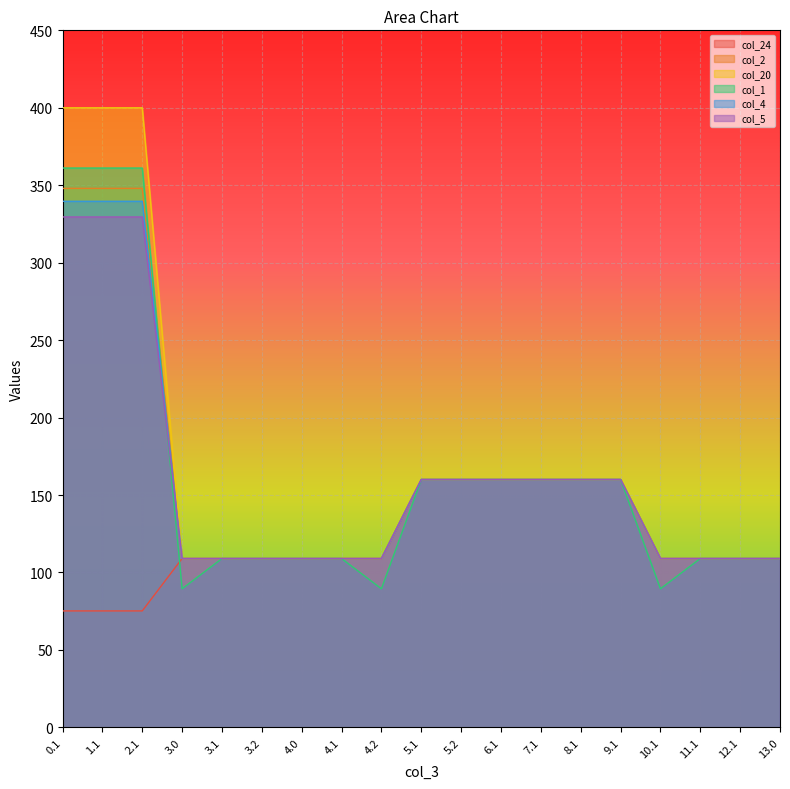

What position from the right is 9.1?

5